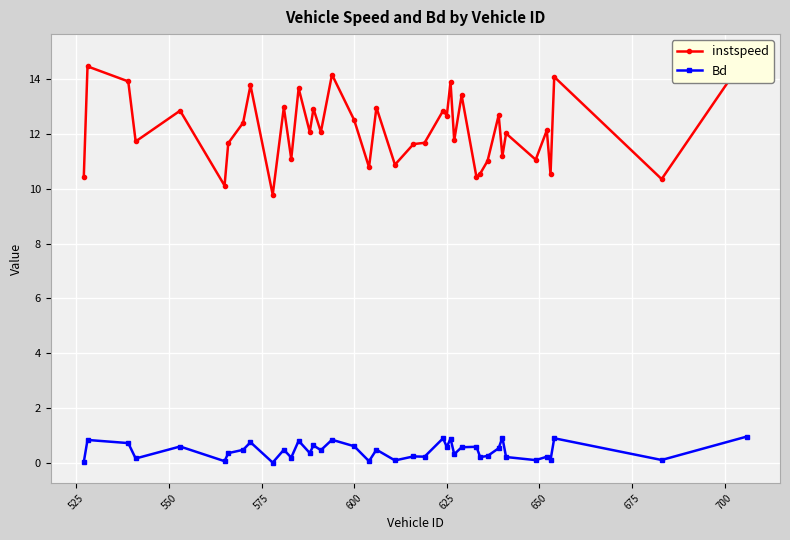

List the series in order of their peak value, lowest first.

Bd, instspeed